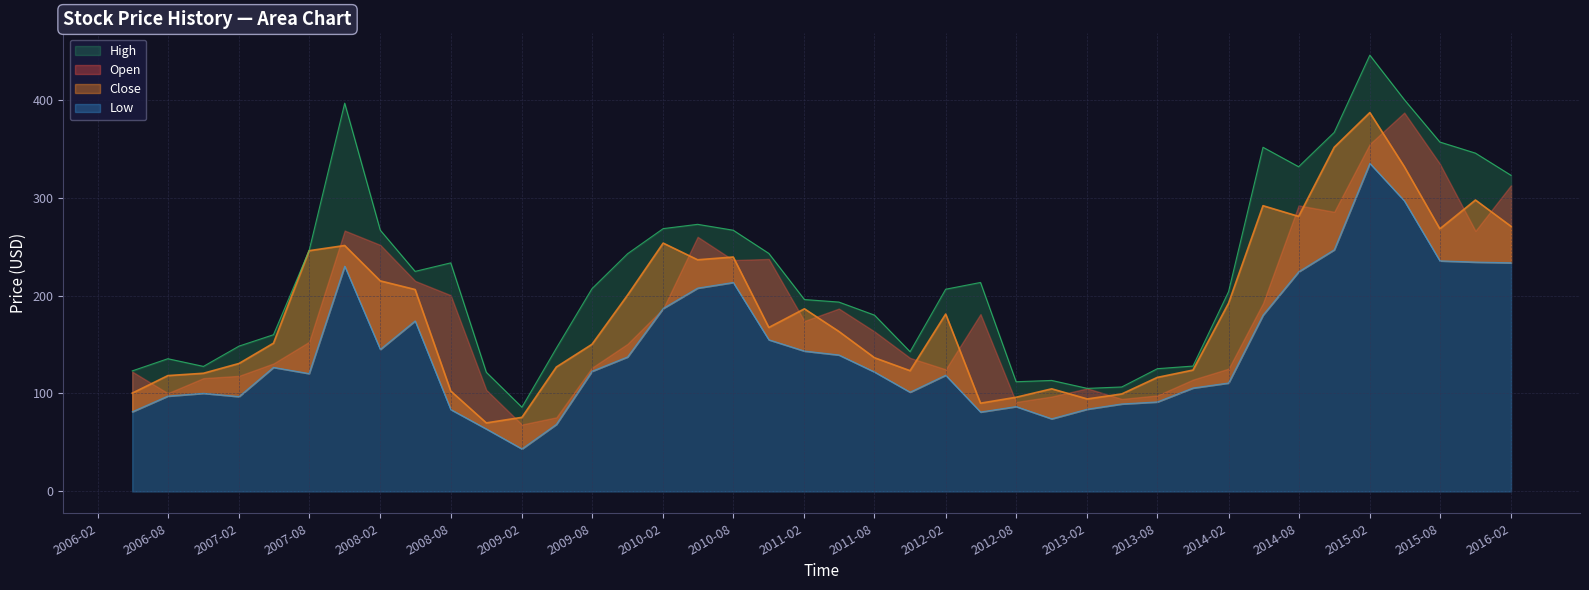

List the labels in order of High value, largest first.

2015-02-01, 2015-05-01, 2007-11-01, 2014-11-01, 2015-08-01, 2014-05-01, 2015-11-01, 2014-08-01, 2016-02-01, 2010-05-01, 2010-02-01, 2008-02-01, 2010-08-01, 2007-08-01, 2010-11-01, 2009-11-01, 2008-08-01, 2008-05-01, 2012-05-01, 2009-08-01, 2012-02-01, 2014-02-01, 2011-02-01, 2011-05-01, 2011-08-01, 2007-05-01, 2007-02-01, 2009-05-01, 2011-11-01, 2006-08-01, 2013-11-01, 2006-11-01, 2013-08-01, 2006-05-01, 2008-11-01, 2012-11-01, 2012-08-01, 2013-05-01, 2013-02-01, 2009-02-01